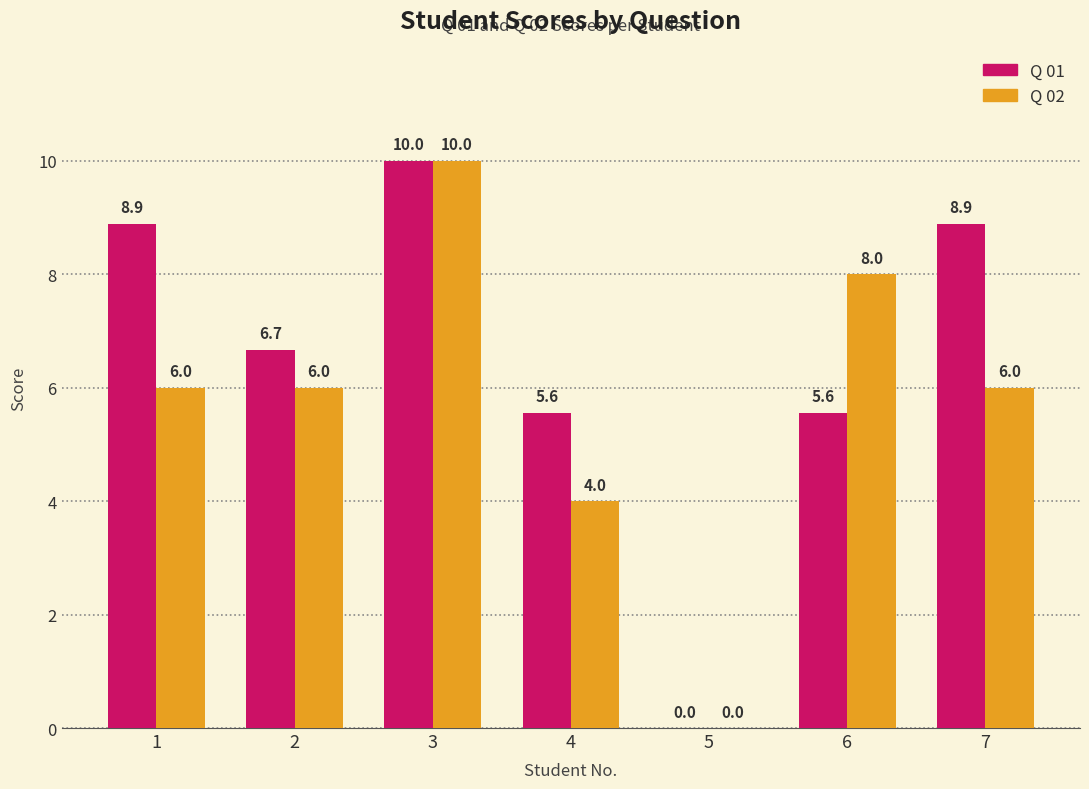

Does the chart contain stacked bars?

No